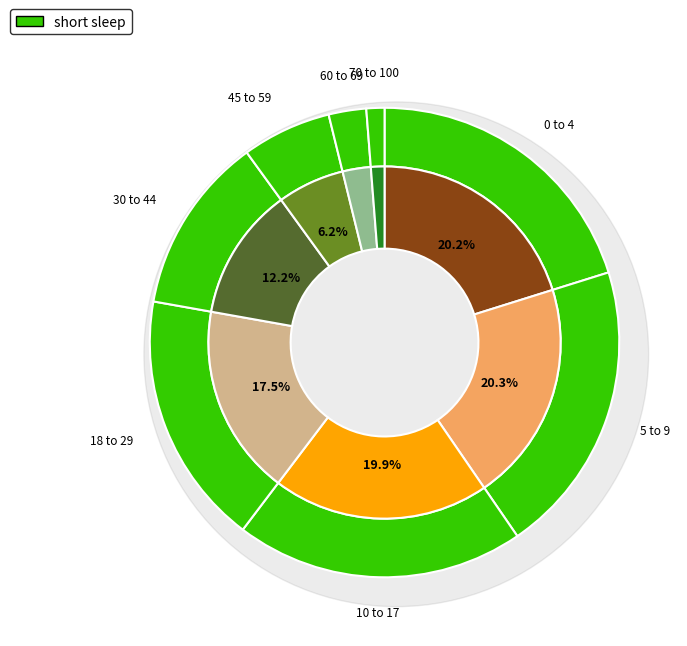

True or false: 5 to 9 accounts for 27% of the total.

False